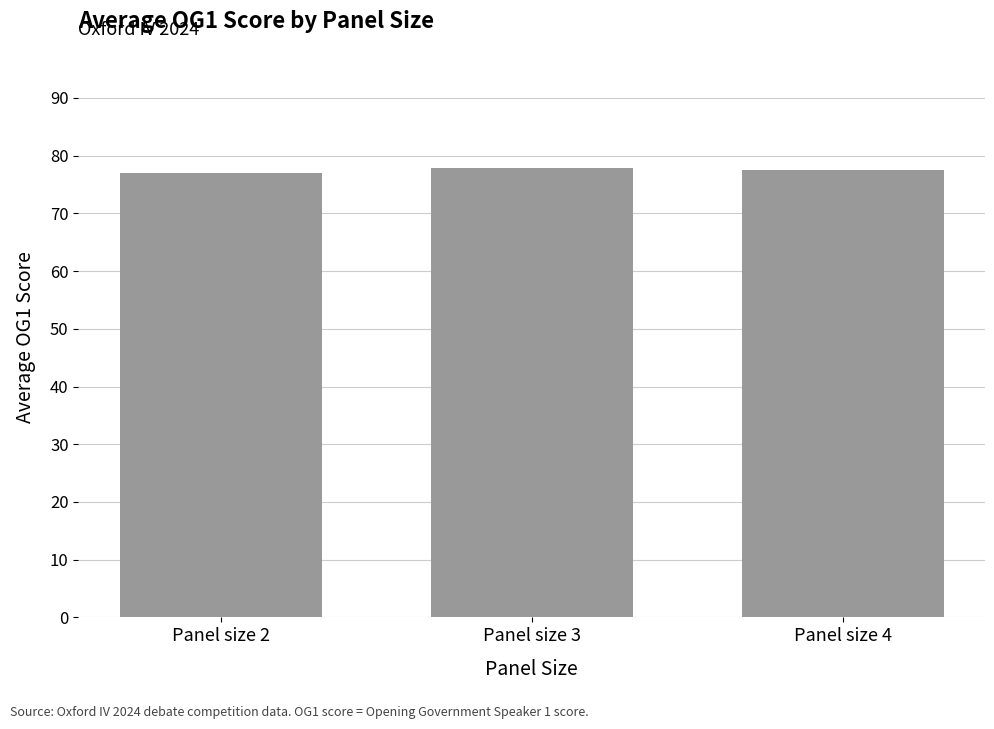

What is the smallest value displayed?

77.0